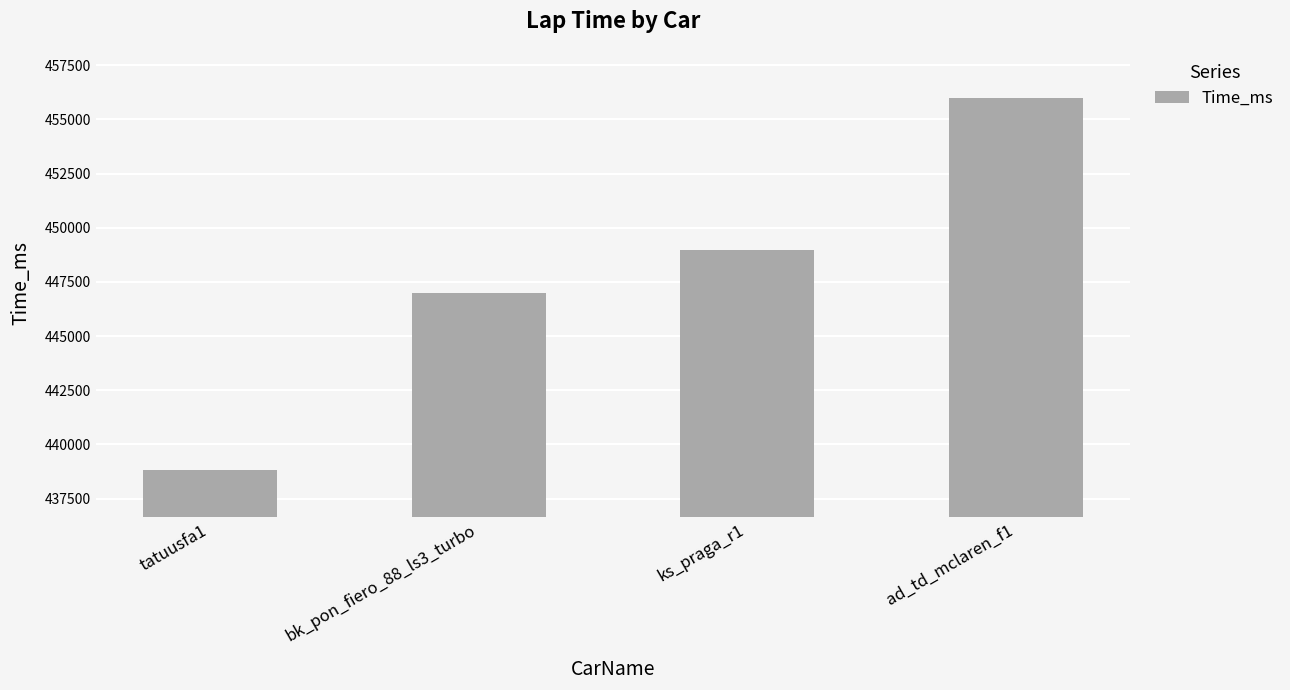

How many values are between 446976 and 455981?

3